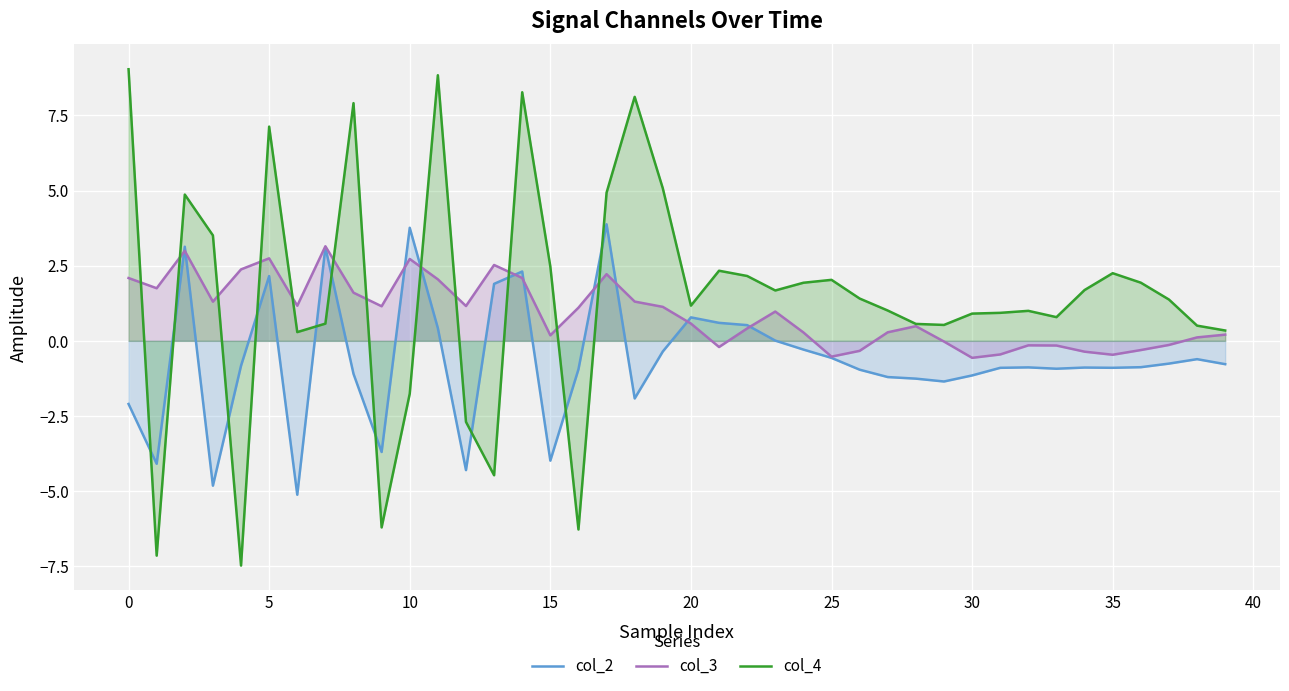

What is the lowest value of the col_2 series?

-5.1